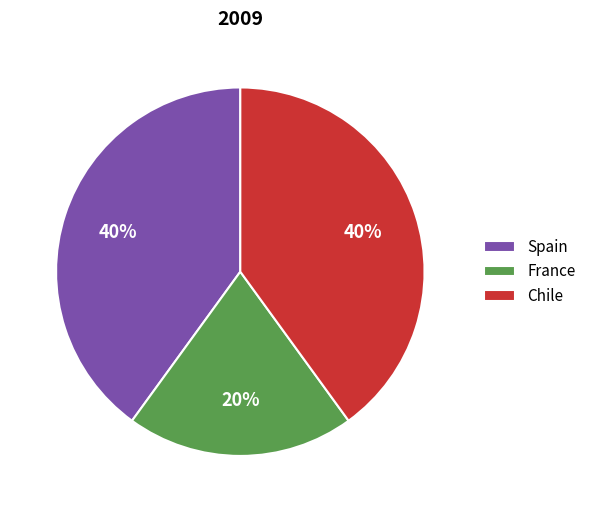

To the nearest percent, what is the difference between the Chile and France slice percentages?

20%